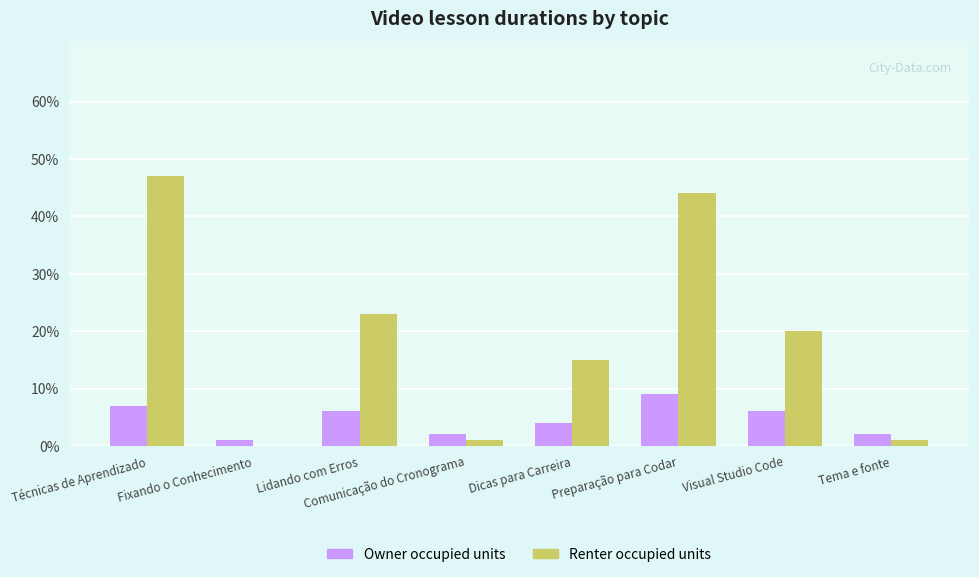

Between Técnicas de Aprendizado and Visual Studio Code, which series saw the biggest shift?

Renter occupied units